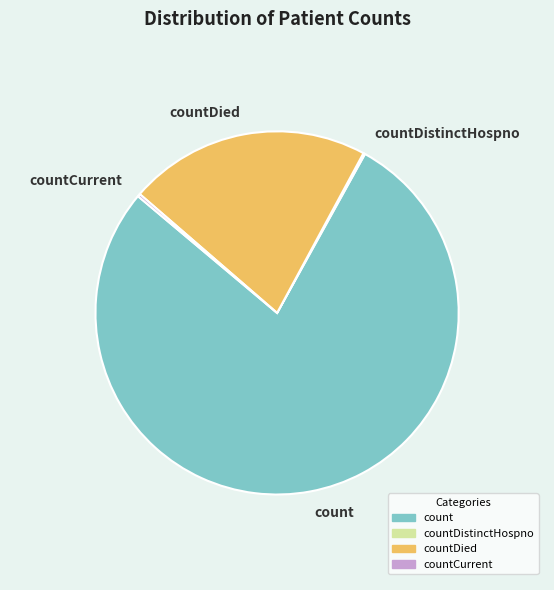

Which slice represents more than half of the pie?

count